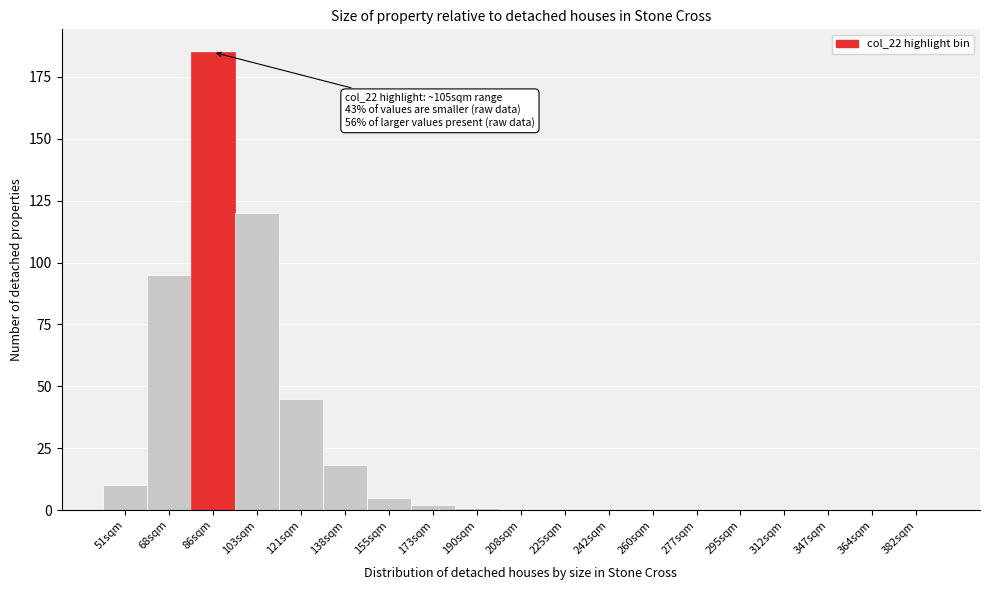

Reading left to right, transcribe all the data shown in this chart.

51sqm=10	68sqm=95	86sqm=185	103sqm=120	121sqm=45	138sqm=18	155sqm=5	173sqm=2	190sqm=1	208sqm=0	225sqm=0	242sqm=0	260sqm=0	277sqm=0	295sqm=0	312sqm=0	347sqm=0	364sqm=0	382sqm=0